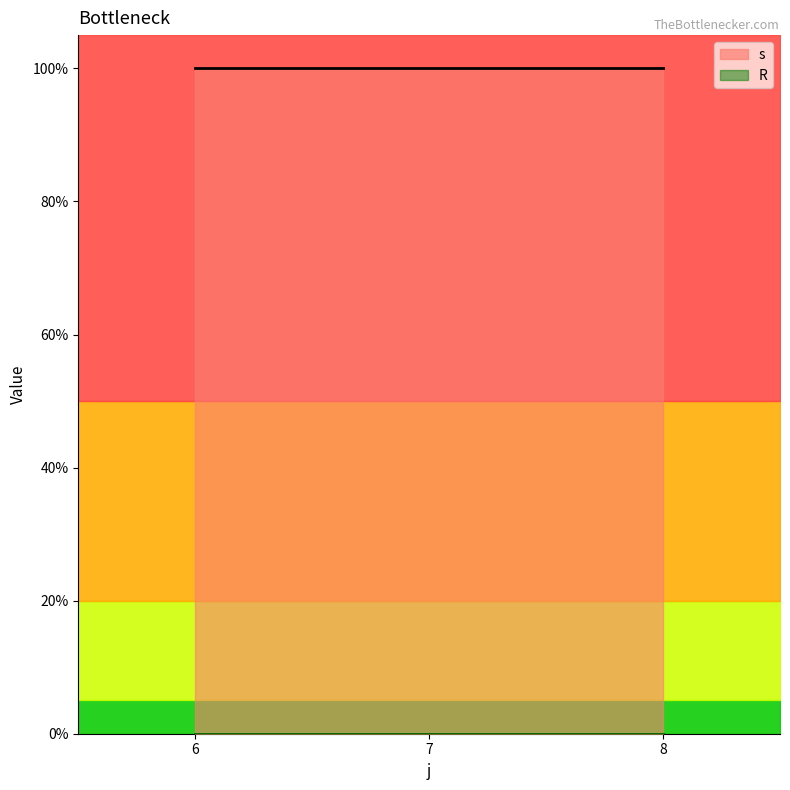

Reading left to right, what are all the values shown in this chart?

s_line: 1	1	1
R_line: 0	0	0